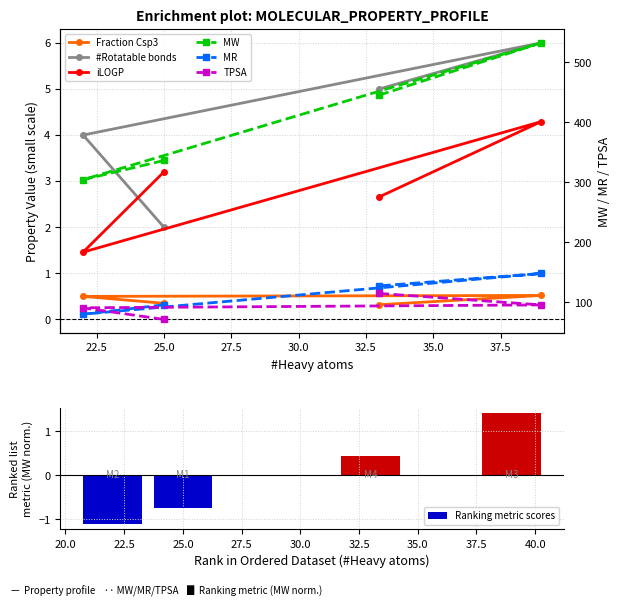

Reading left to right, extract all data points from this chart.

MW: 25=336.4	22=304.3	39=532.6	33=445.5
Fraction Csp3: 25=0.3	22=0.5	39=0.5	33=0.3
#Rotatable bonds: 25=2.0	22=4.0	39=6.0	33=5.0
MR: 25=95.6	22=80.0	39=147.9	33=127.2
TPSA: 25=71.2	22=90.7	39=95.5	33=114.6
iLOGP: 25=3.2	22=1.5	39=4.3	33=2.7